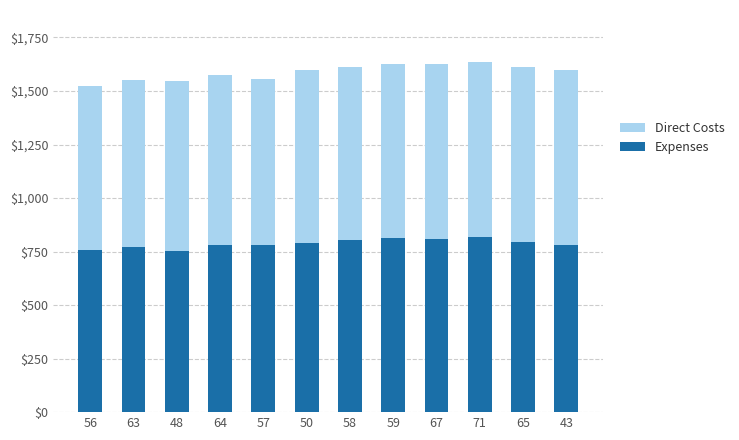

How many bars are there in total?

12